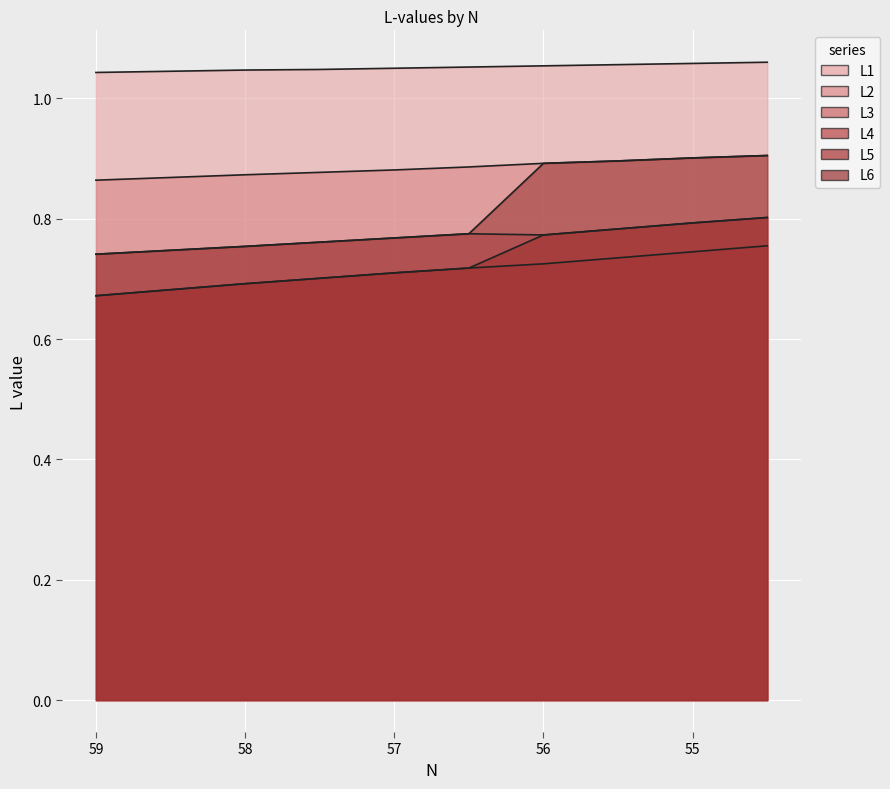

Reading right to left, extract all data points from this chart.

L1: 1.1	1.1	1.1	1.1	1.1	1.1	1.0	1.0	1.0
L2: 0.9	0.9	0.9	0.9	0.9	0.9	0.9	0.9	0.9
L3: 0.8	0.8	0.8	0.8	0.8	0.8	0.8	0.8	0.7
L4: 0.8	0.7	0.7	0.7	0.7	0.7	0.7	0.7	0.7
L5: 0.8	0.8	0.8	0.8	0.7	0.7	0.7	0.7	0.7
L6: 0.9	0.9	0.9	0.9	0.8	0.8	0.8	0.8	0.7